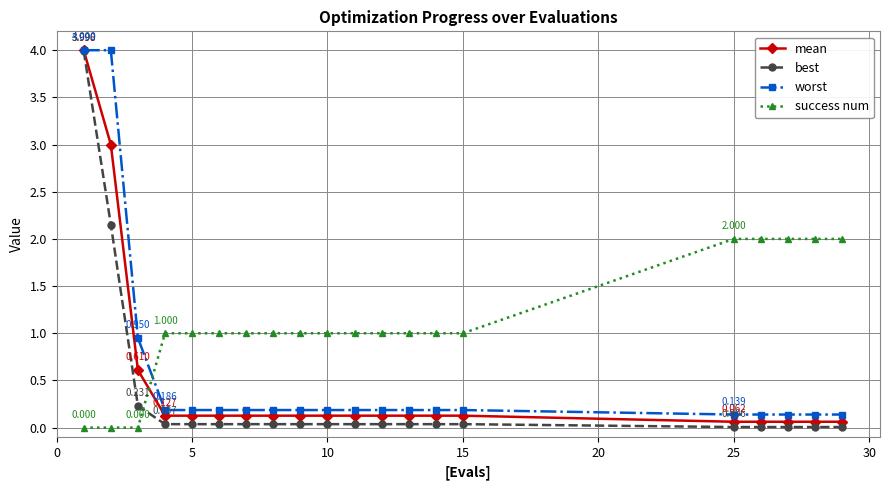

Which series ends up on top after the final intersection of best and success num?

success num